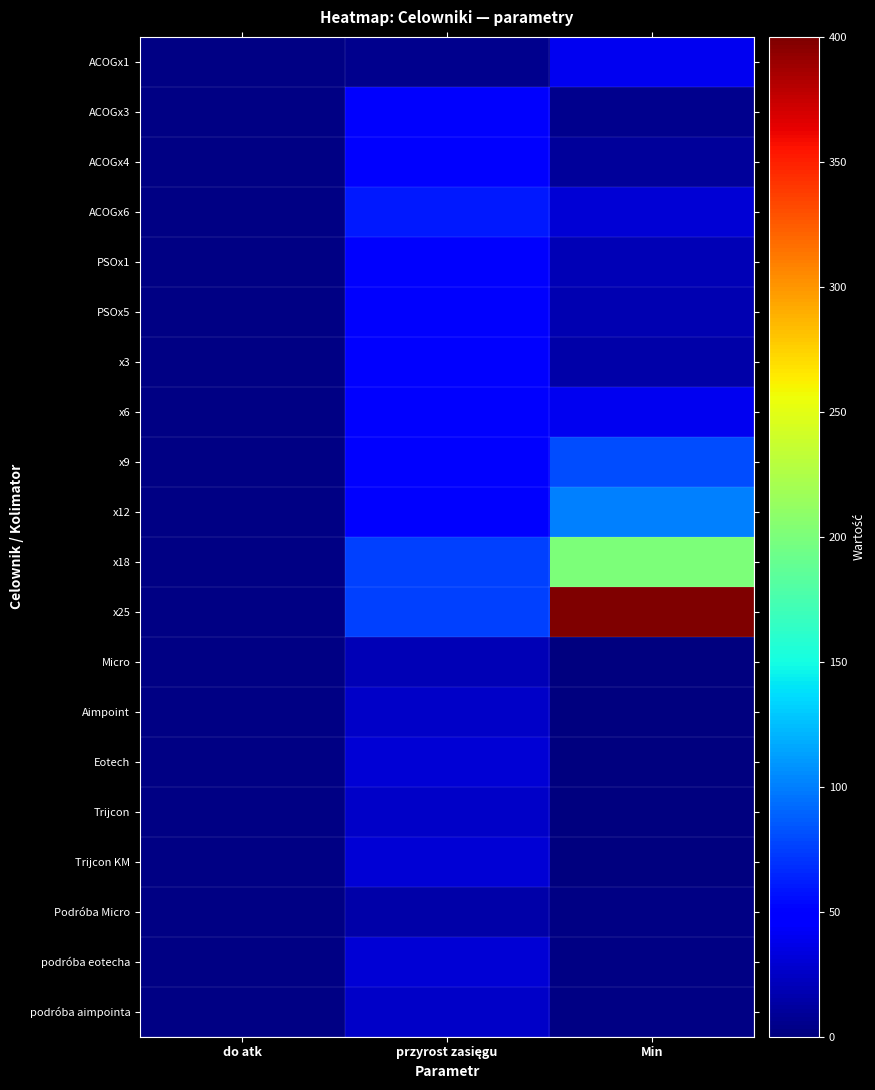

Reading left to right, extract all data points from this chart.

ACOGx1: do atk=3	przyrost zasięgu=5	Min=40
ACOGx3: do atk=3	przyrost zasięgu=45	Min=5
ACOGx4: do atk=3	przyrost zasięgu=50	Min=10
ACOGx6: do atk=3	przyrost zasięgu=60	Min=30
PSOx1: do atk=2	przyrost zasięgu=45	Min=20
PSOx5: do atk=3	przyrost zasięgu=45	Min=18
x3: do atk=3	przyrost zasięgu=50	Min=15
x6: do atk=3	przyrost zasięgu=50	Min=40
x9: do atk=3	przyrost zasięgu=50	Min=80
x12: do atk=3	przyrost zasięgu=50	Min=100
x18: do atk=3	przyrost zasięgu=75	Min=200
x25: do atk=3	przyrost zasięgu=75	Min=400
Micro: do atk=3	przyrost zasięgu=20	Min=0
Aimpoint: do atk=3	przyrost zasięgu=25	Min=0
Eotech: do atk=3	przyrost zasięgu=30	Min=0
Trijcon: do atk=3	przyrost zasięgu=25	Min=0
Trijcon KM: do atk=3	przyrost zasięgu=30	Min=0
Podróba Micro: do atk=3	przyrost zasięgu=15	Min=3
podróba eotecha: do atk=3	przyrost zasięgu=30	Min=3
podróba aimpointa: do atk=3	przyrost zasięgu=25	Min=3